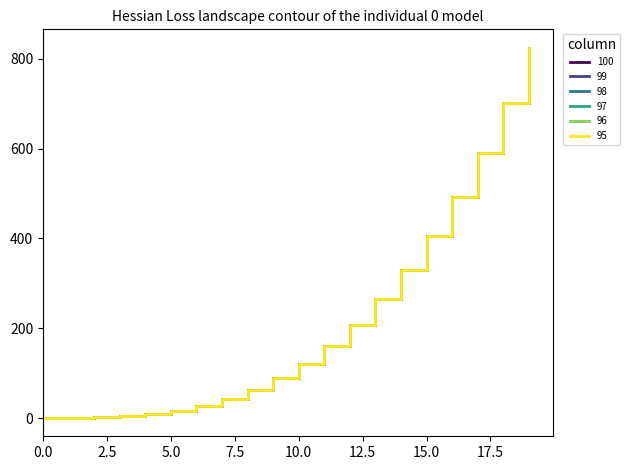

Reading right to left, list all the values displayed in this chart.

100: 824.1	700.8	590.6	492.5	406.0	330.3	264.6	208.4	160.7	121.0	88.5	62.4	42.2	26.9	16.0	8.7	4.2	2.0	1.1	1.0
99: 824.1	700.8	590.6	492.5	406.0	330.3	264.6	208.4	160.7	121.0	88.5	62.4	42.2	26.9	16.0	8.7	4.2	2.0	1.1	1.0
98: 824.1	700.8	590.6	492.5	406.0	330.3	264.6	208.4	160.7	121.0	88.5	62.4	42.2	26.9	16.0	8.7	4.2	2.0	1.1	1.0
97: 824.1	700.8	590.6	492.5	406.0	330.3	264.6	208.4	160.7	121.0	88.5	62.4	42.2	26.9	16.0	8.7	4.2	2.0	1.1	1.0
96: 824.1	700.8	590.6	492.5	406.0	330.3	264.6	208.4	160.7	121.0	88.5	62.4	42.2	26.9	16.0	8.7	4.2	2.0	1.1	1.0
95: 824.1	700.8	590.6	492.5	406.0	330.3	264.6	208.4	160.7	121.0	88.5	62.4	42.2	26.9	16.0	8.7	4.2	2.0	1.1	1.0